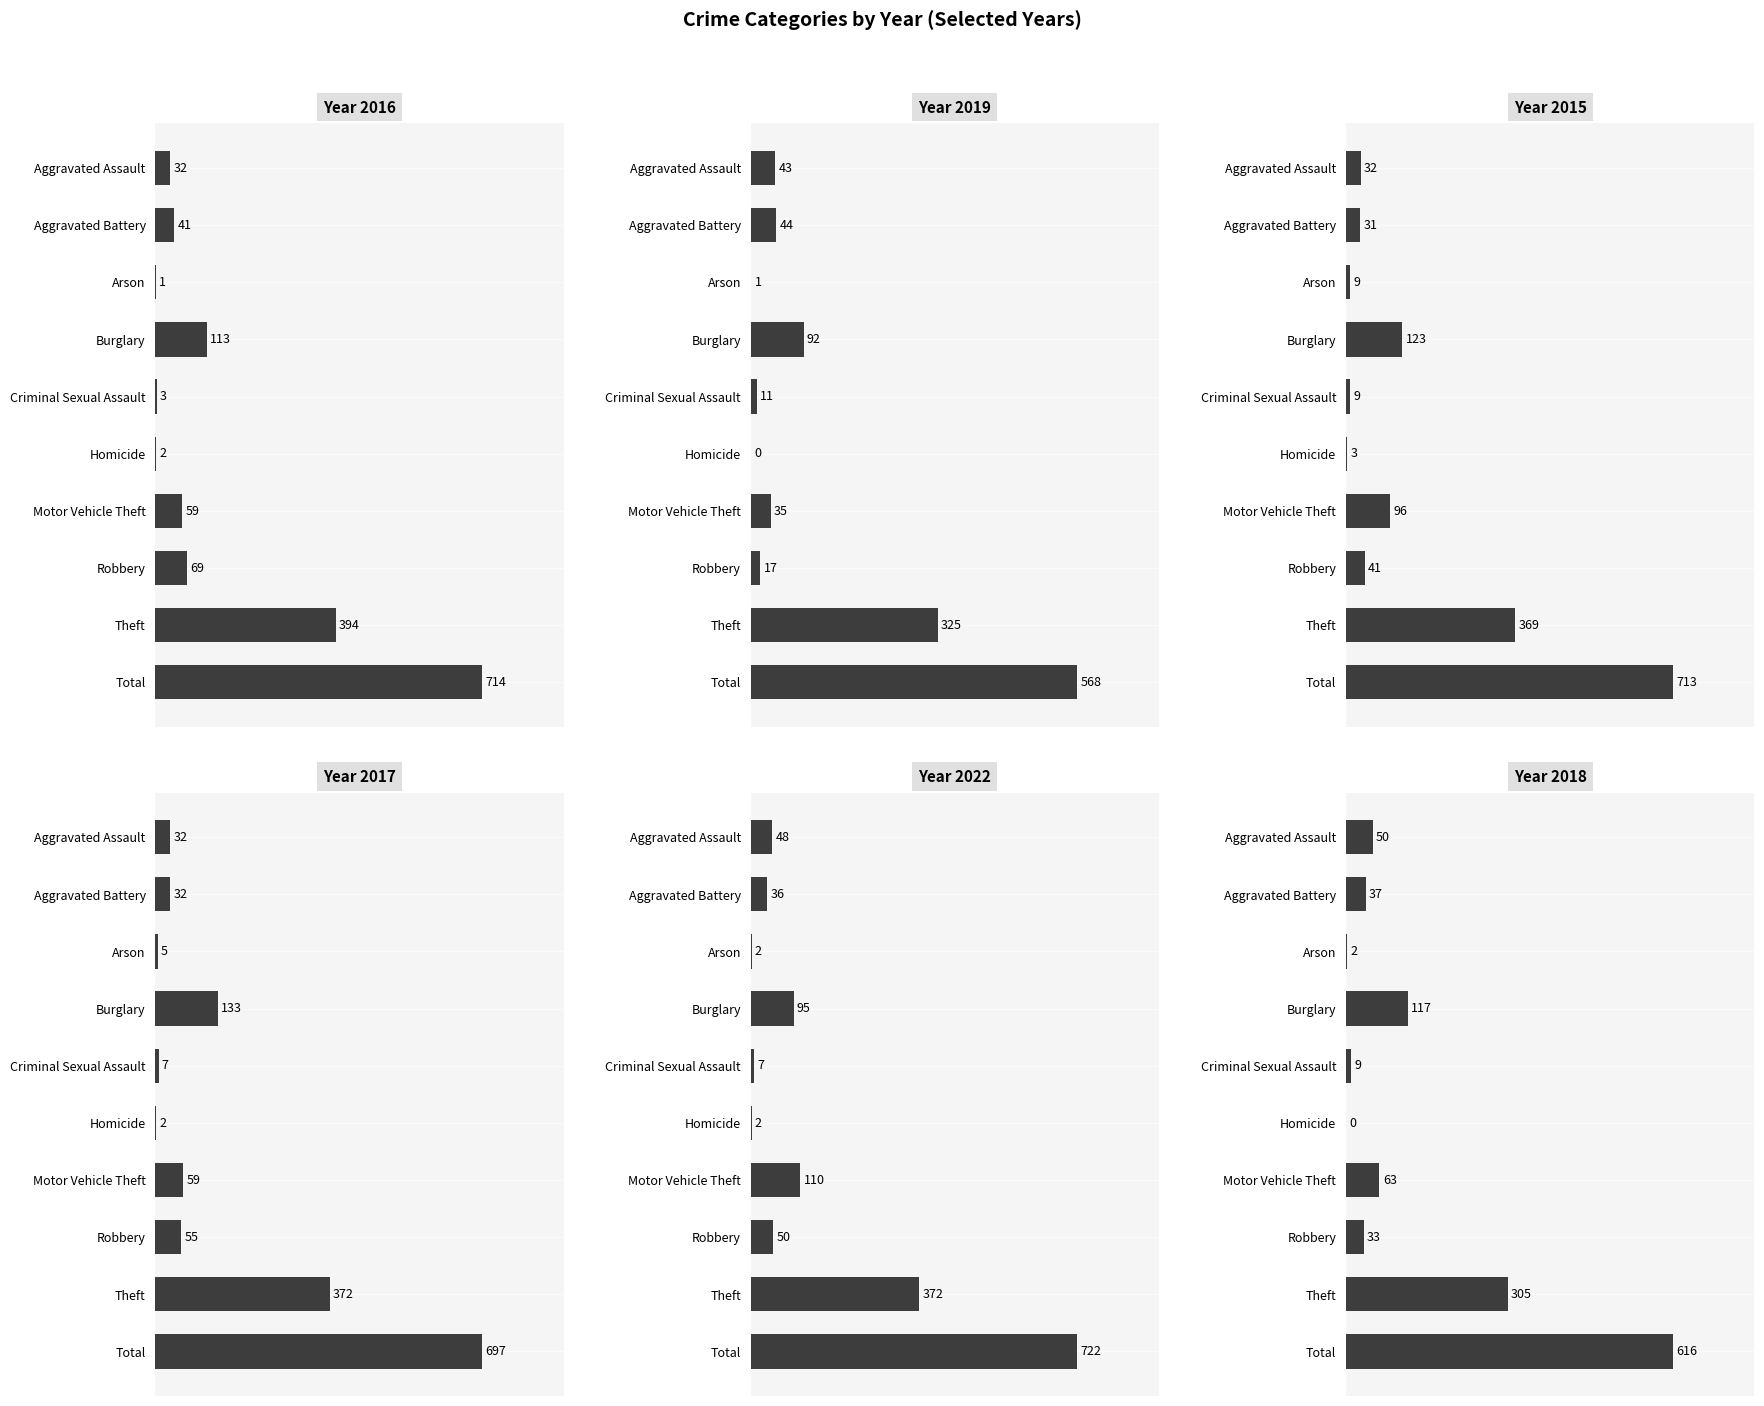

What are all the series names shown in the legend?

2016, 2019, 2015, 2017, 2022, 2018